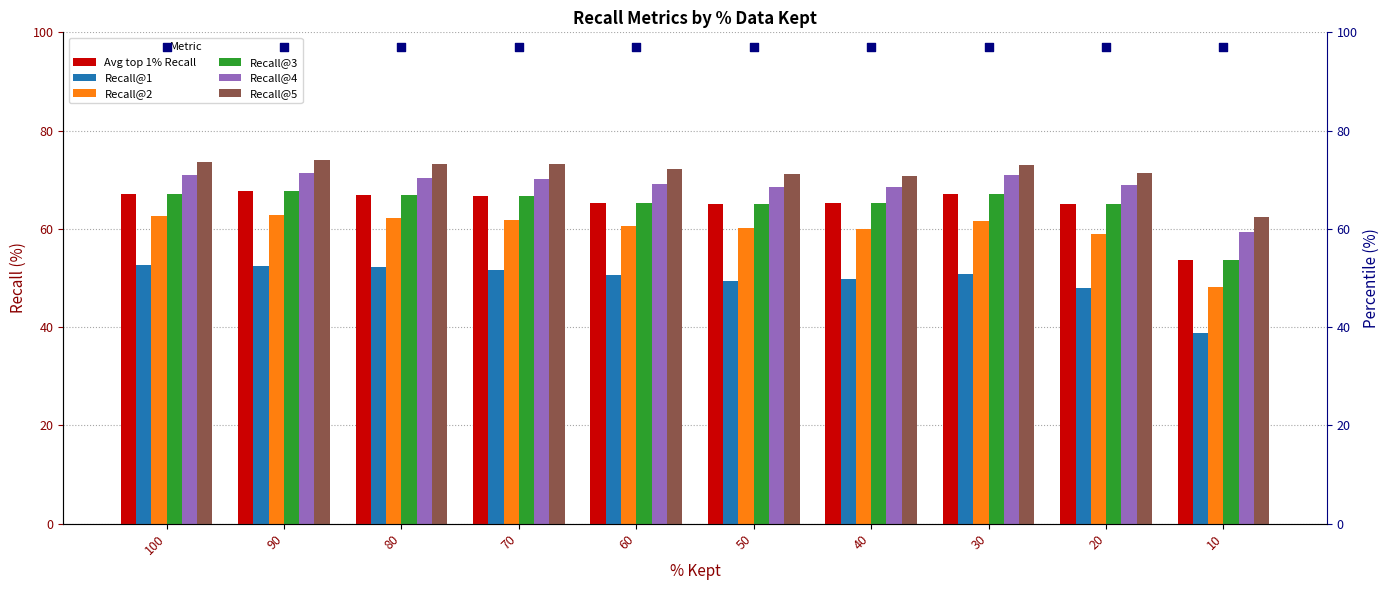

What are all the series names shown in the legend?

Avg top 1% Recall, Recall@1, Recall@2, Recall@3, Recall@4, Recall@5